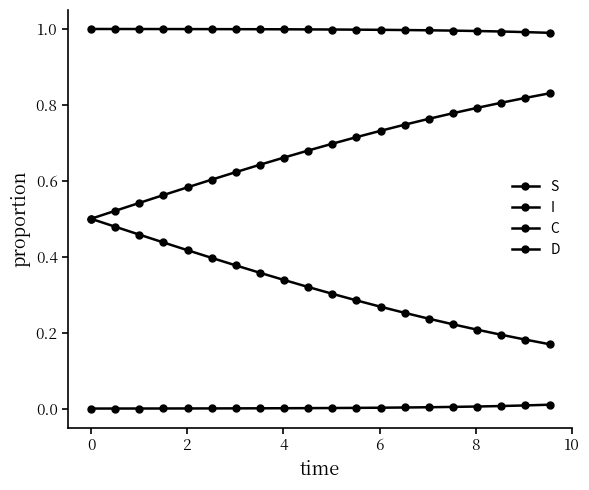

Is this an area chart (filled region under the line)?

No